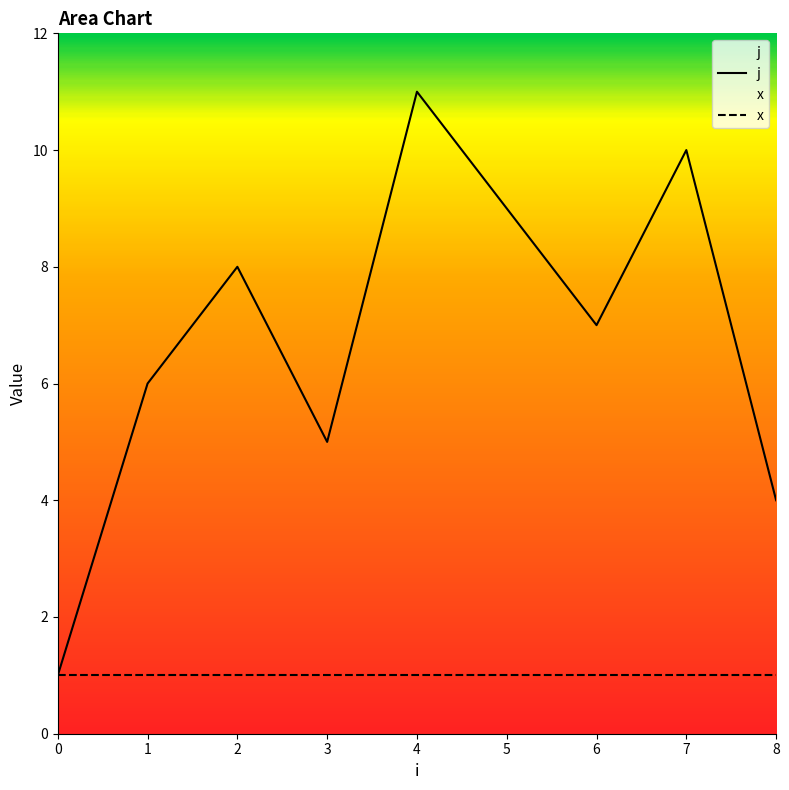

The chart shows a value of 4 at 1. True or false?

False